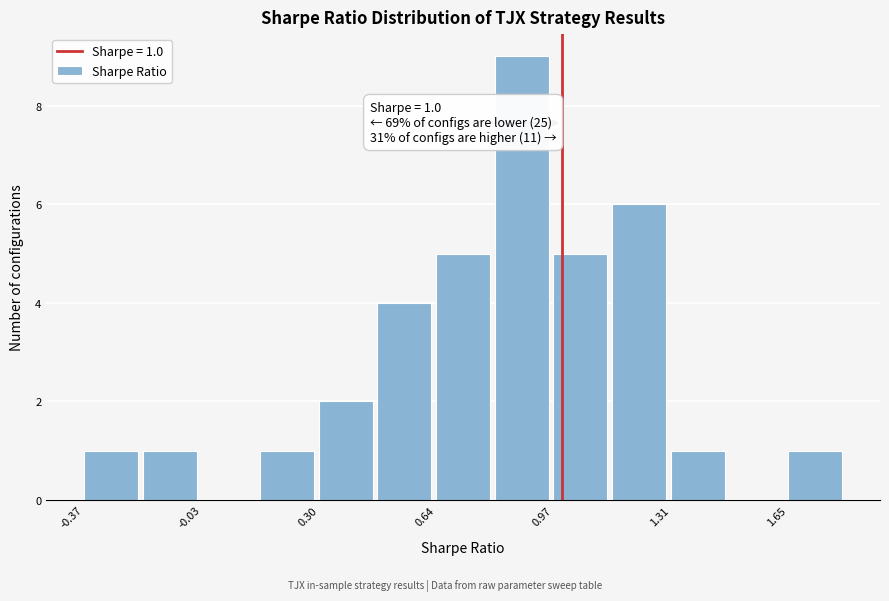

Around what value on the x-axis is the tallest bar? Give the approximate position of its centre, as read against the axis.

0.90